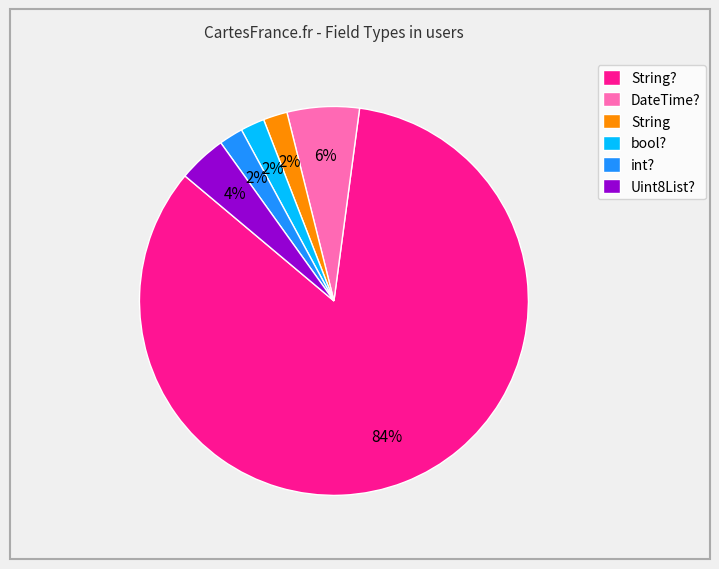

What is the majority slice?

String?